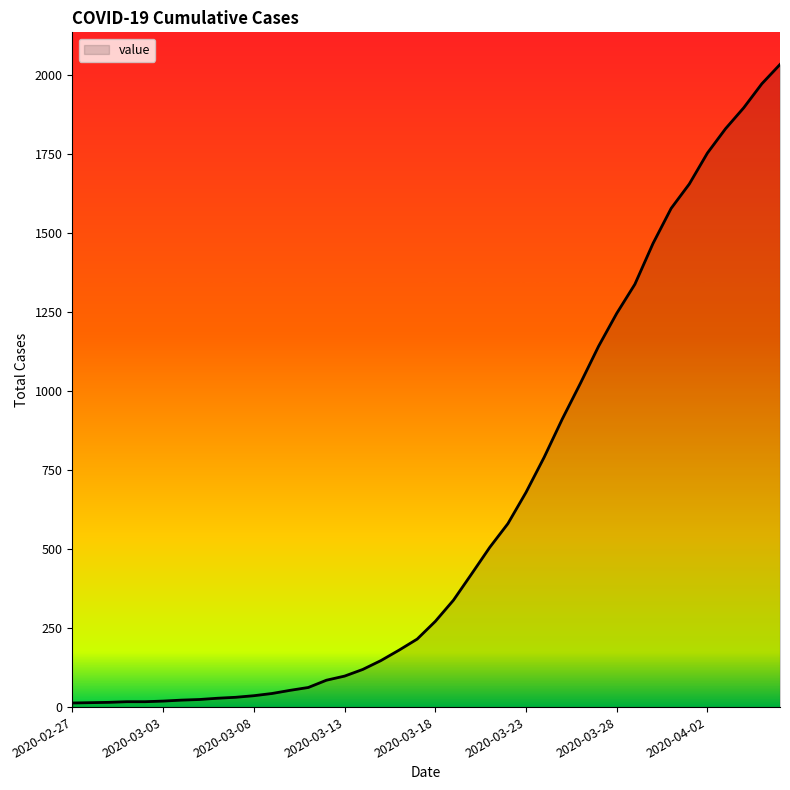

What is the maximum value shown in the chart?

2032